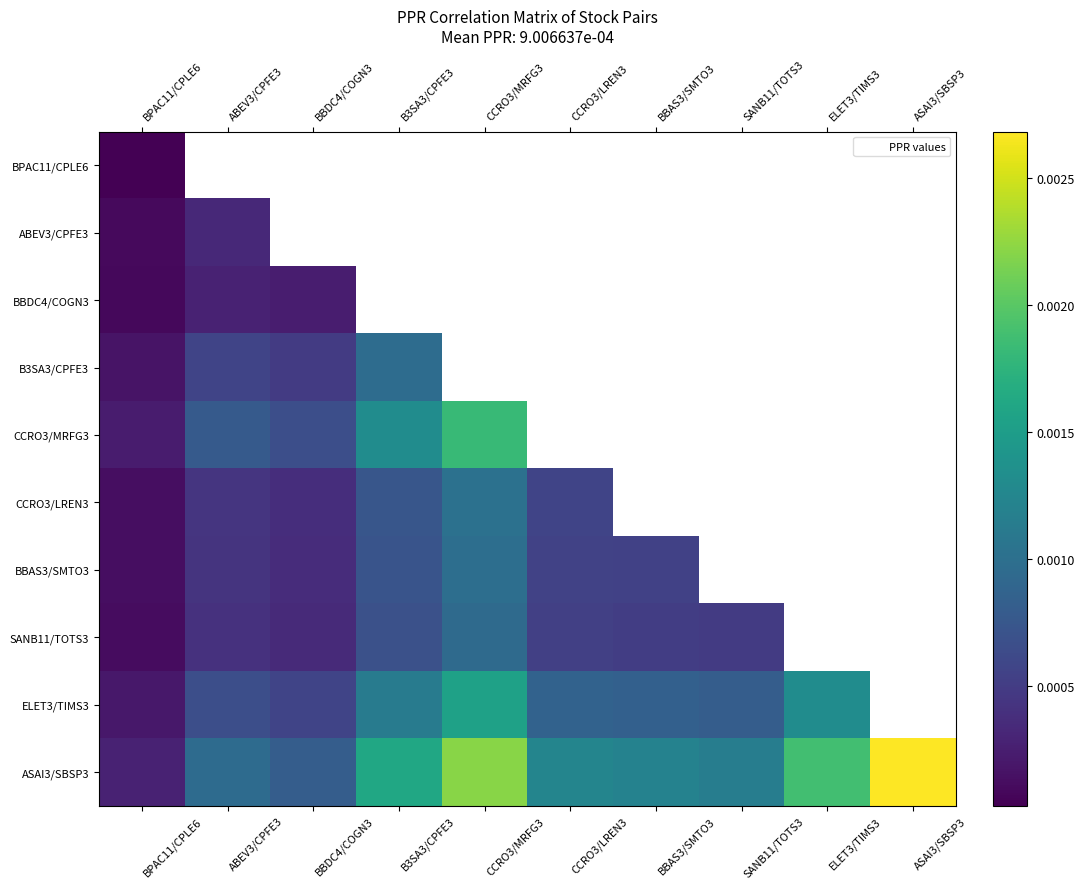

Count the number of categories in the chart.

10